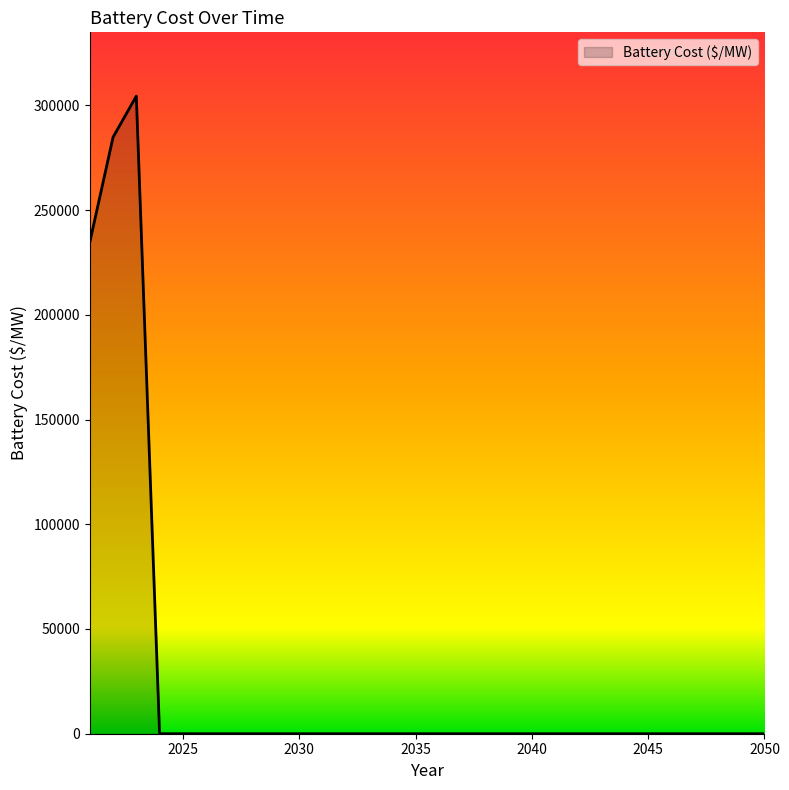

What is the difference between the maximum and minimum values?

304421.7